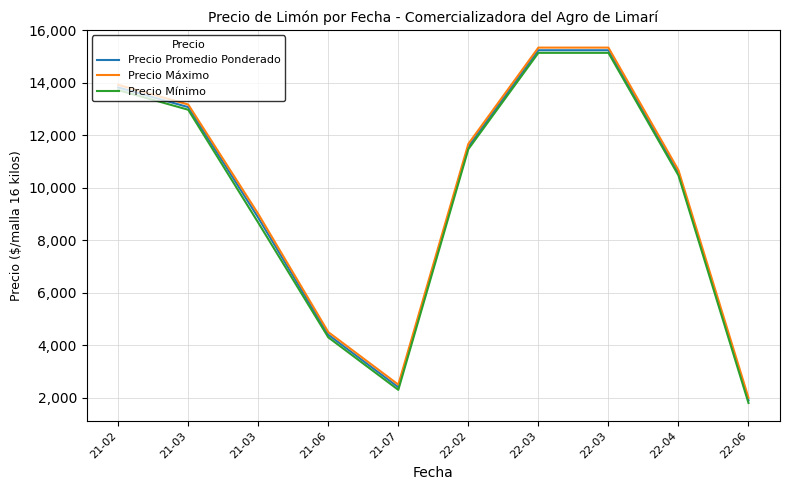

What is the label of the 7th point from the left?

22-03